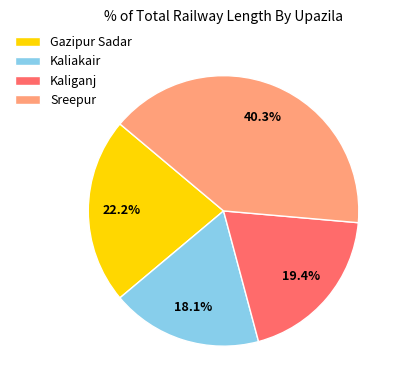

Between Kaliganj and Kaliakair, which is larger?

Kaliganj